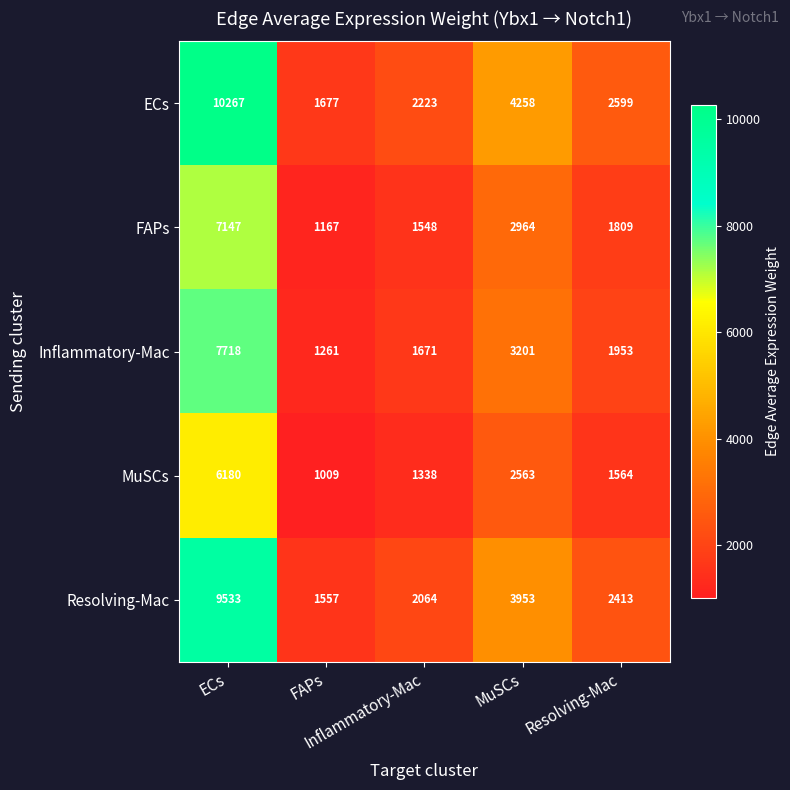

At which category is the sum across all series the highest?

ECs